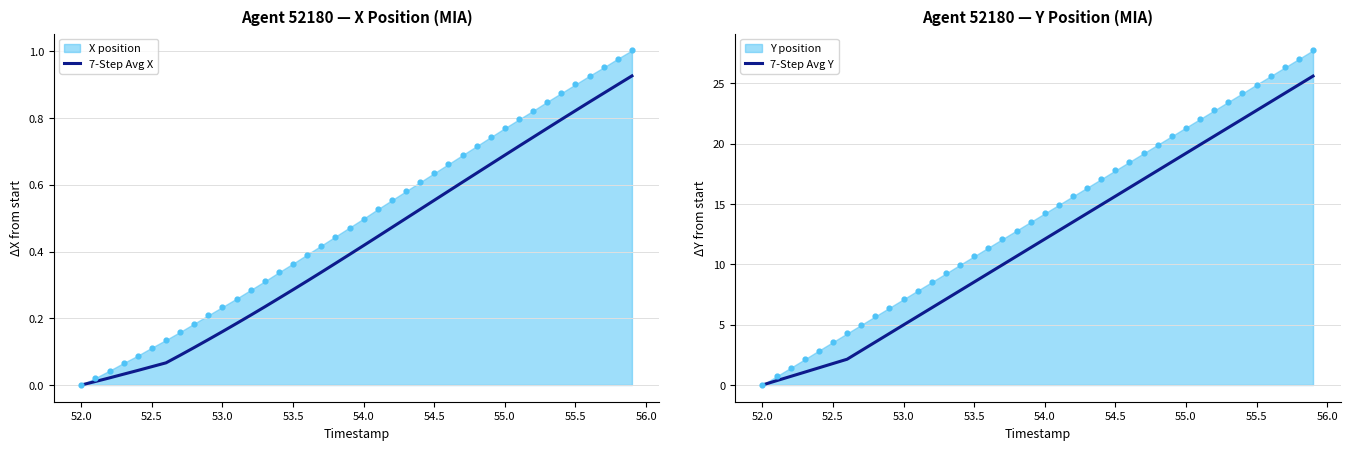

Is the value of 7-Step Avg X at 20 greater than the value of 7-Step Avg Y at 52.0?

Yes